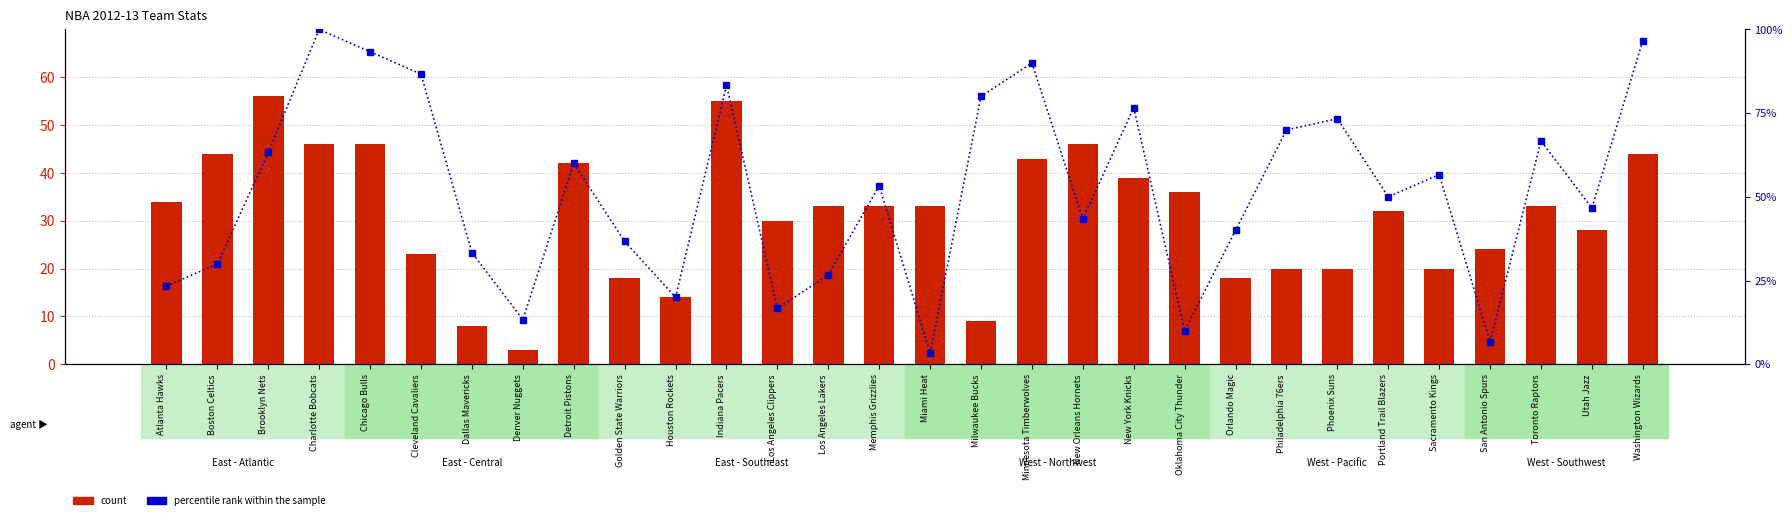

How many data points in count are less than 33?

14